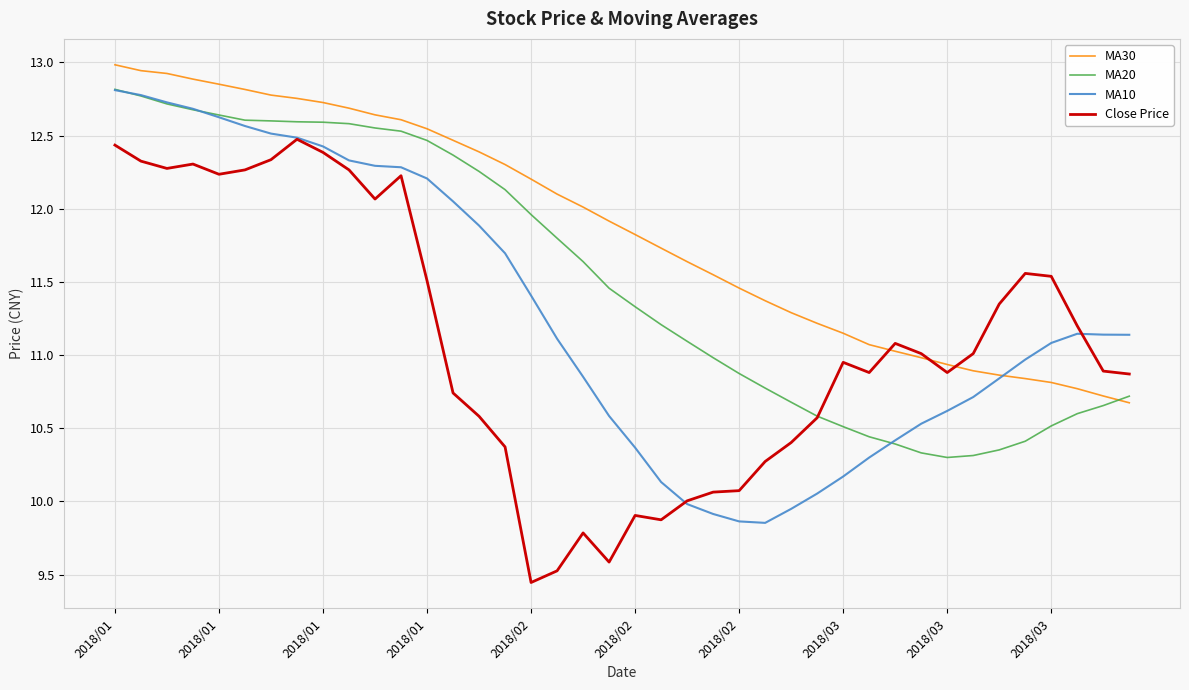

What is the highest value of the MA30 series?

13.0